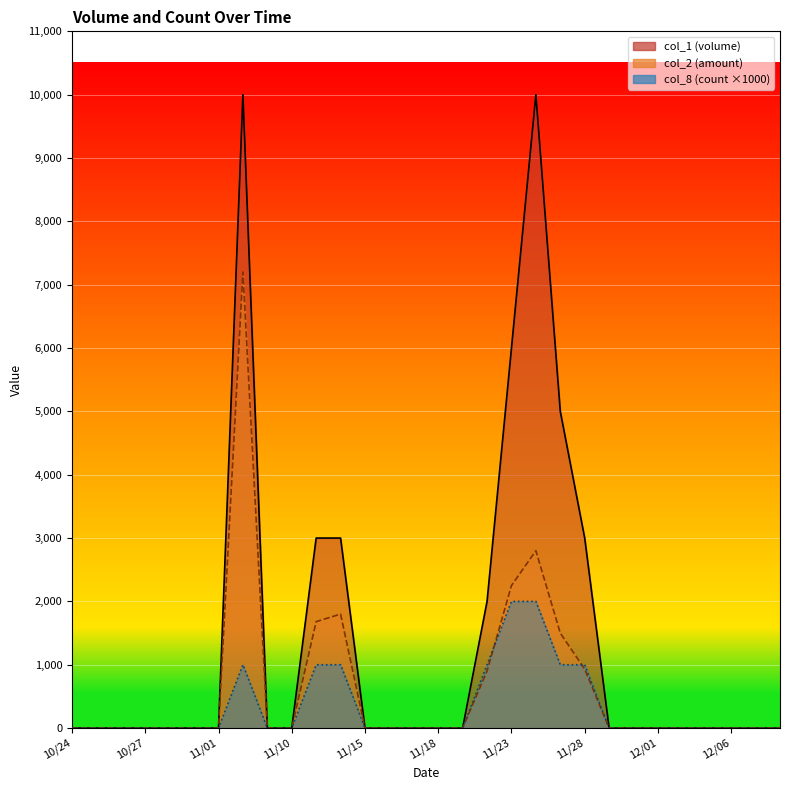

Which series has the largest range (max minus min)?

col_1